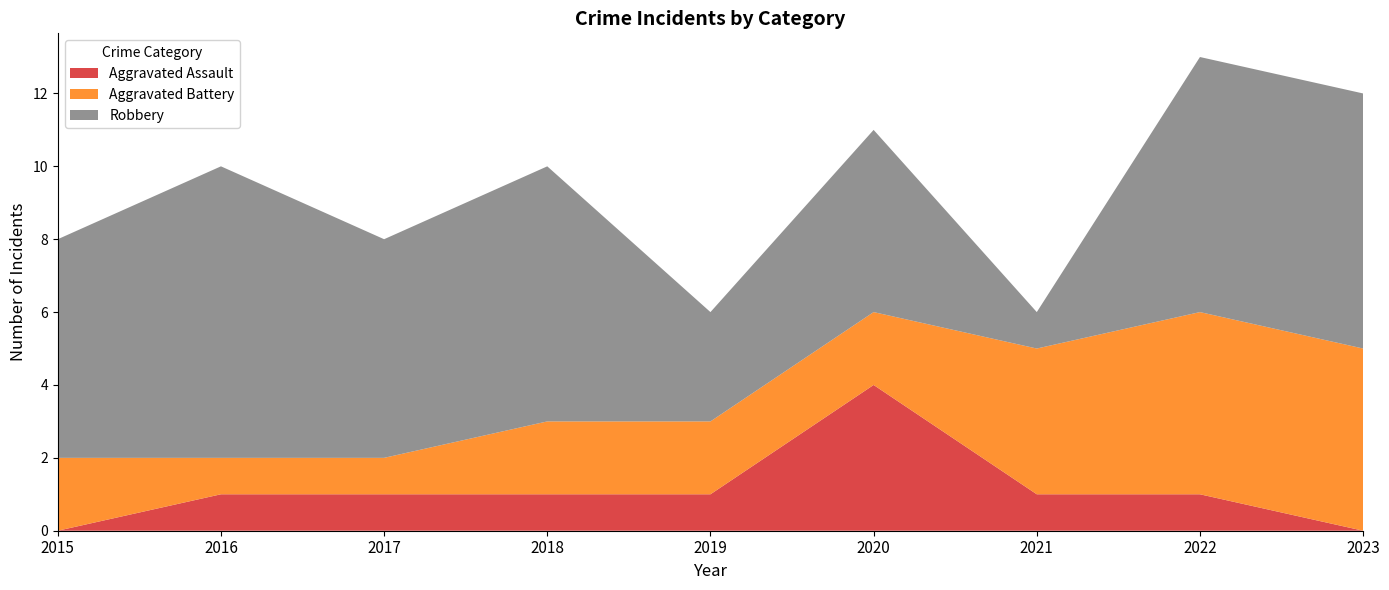

Reading left to right, list all the values displayed in this chart.

Aggravated Assault: 2015=0	2016=1	2017=1	2018=1	2019=1	2020=4	2021=1	2022=1	2023=0
Aggravated Battery: 2015=2	2016=1	2017=1	2018=2	2019=2	2020=2	2021=4	2022=5	2023=5
Robbery: 2015=6	2016=8	2017=6	2018=7	2019=3	2020=5	2021=1	2022=7	2023=7